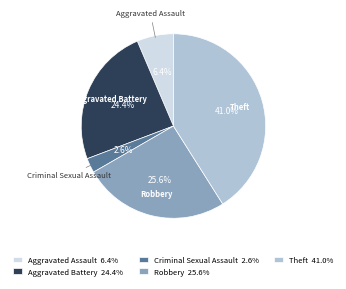

Which has a higher value, Aggravated Assault or Aggravated Battery?

Aggravated Battery